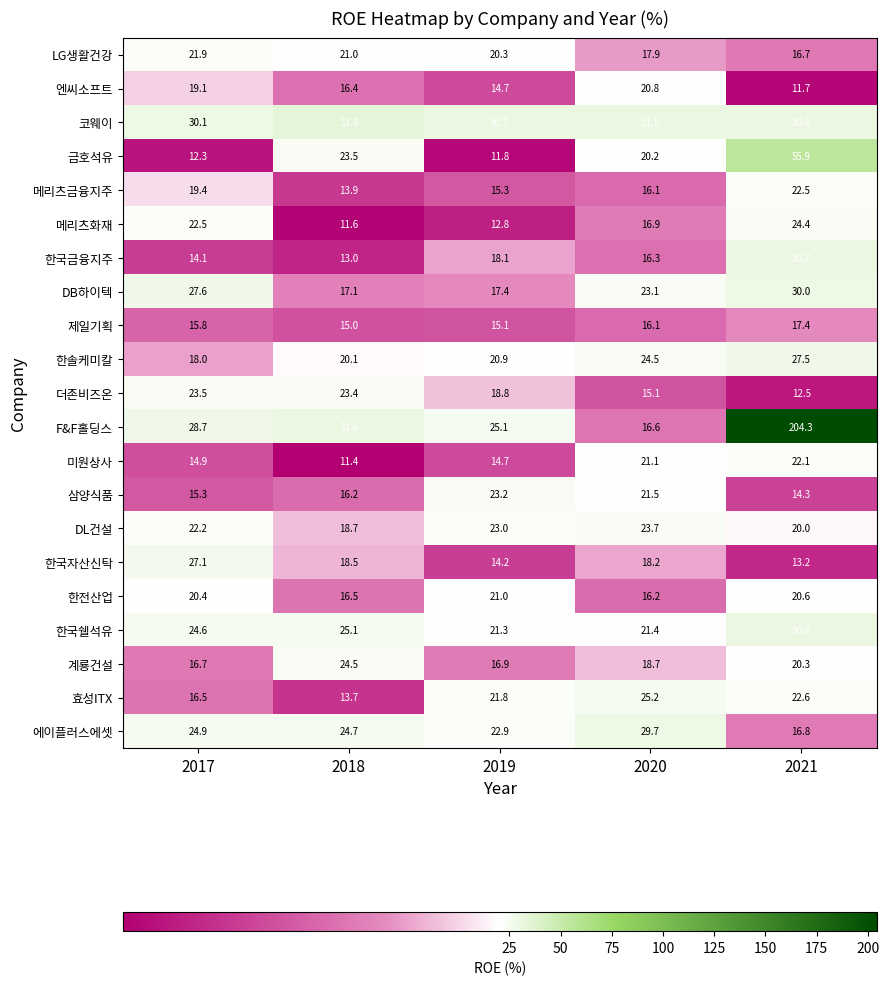

The value of 더존비즈온 at 2020 is 15.1. True or false?

True